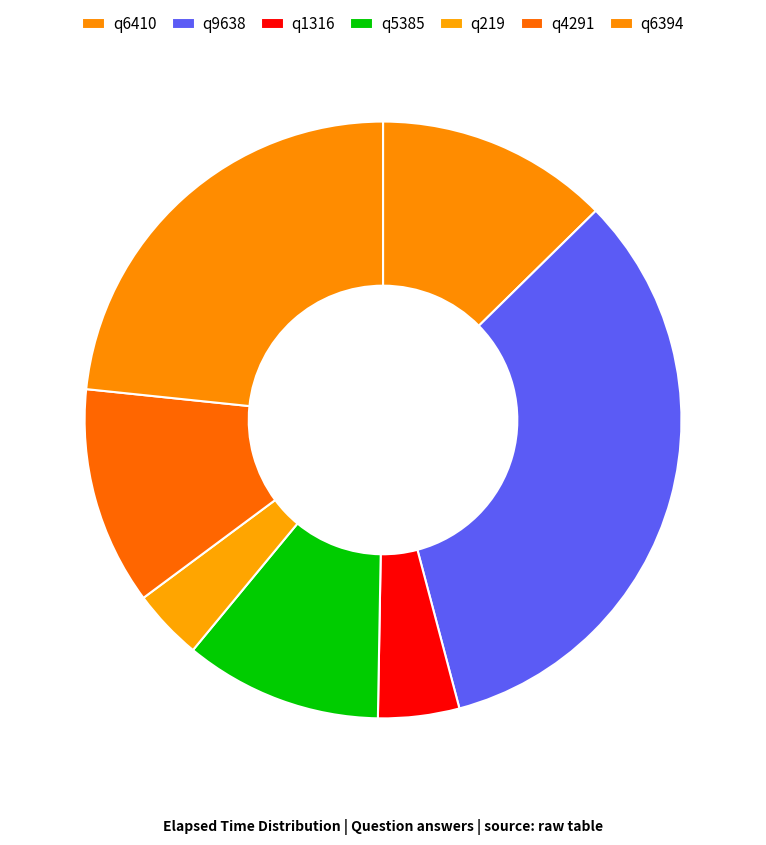

To the nearest percent, what is the difference between the largest and smallest slice percentages?

29%